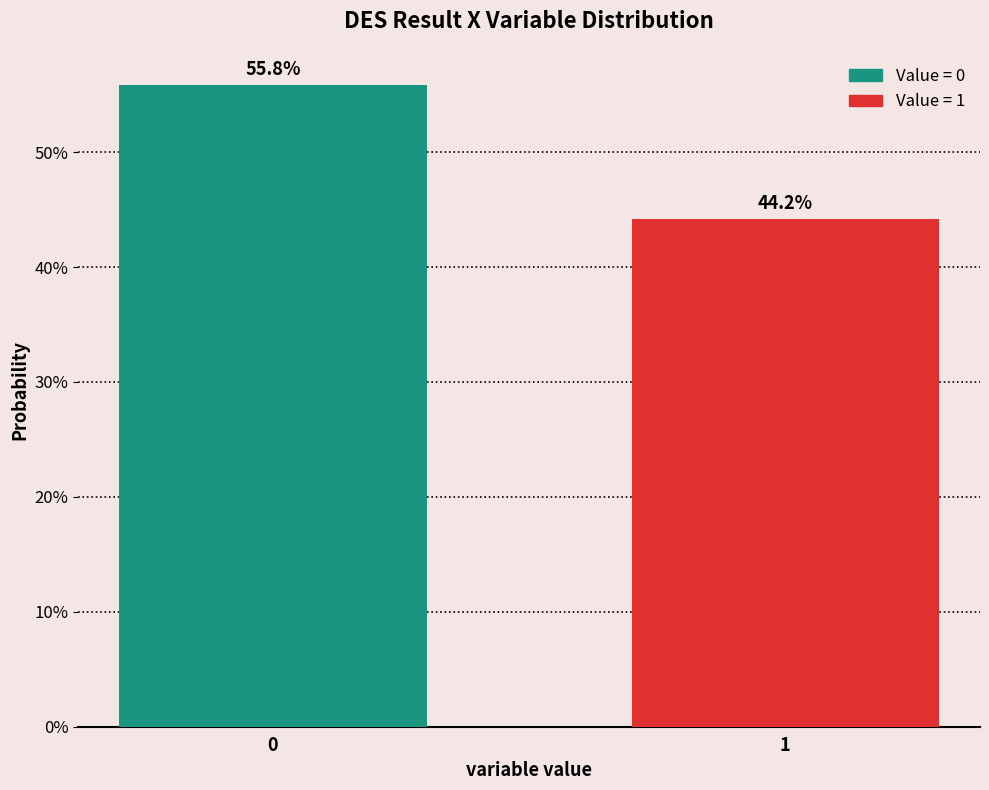

Does the chart contain any negative values?

No